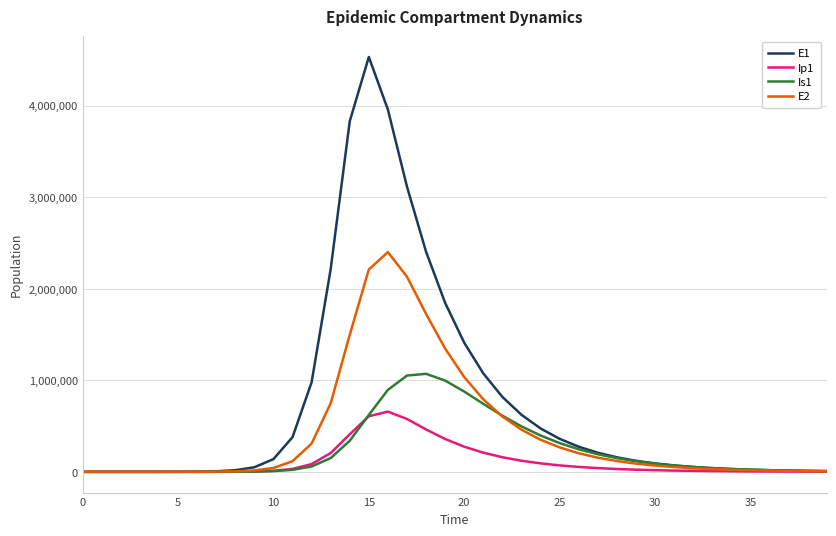

Which series has the largest total across all categories?

E1